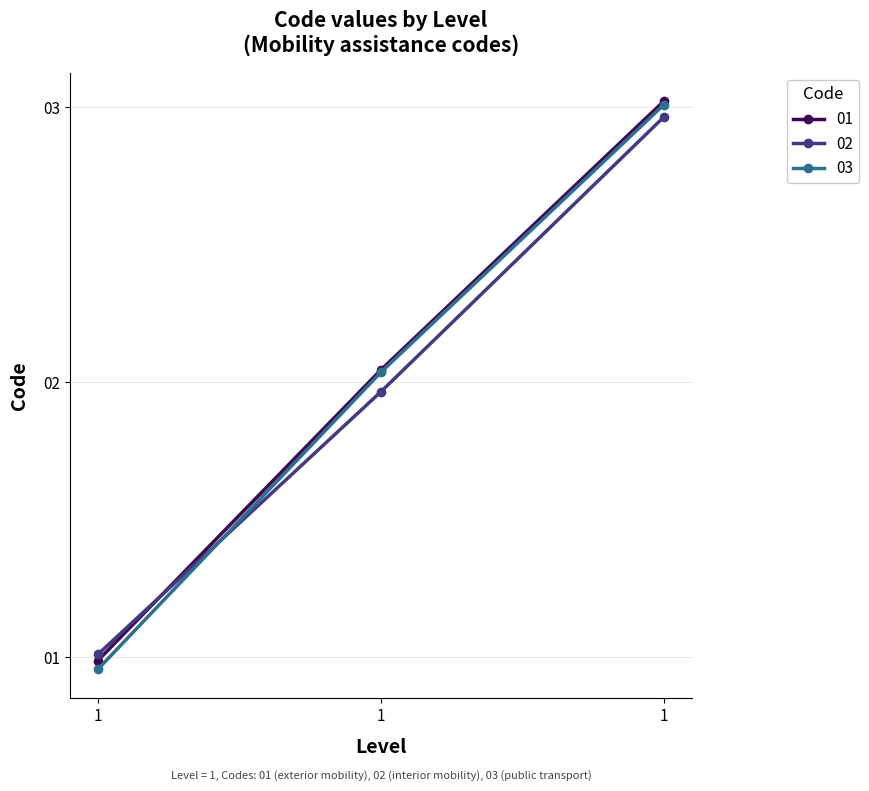

What are all the series names shown in the legend?

01, 02, 03